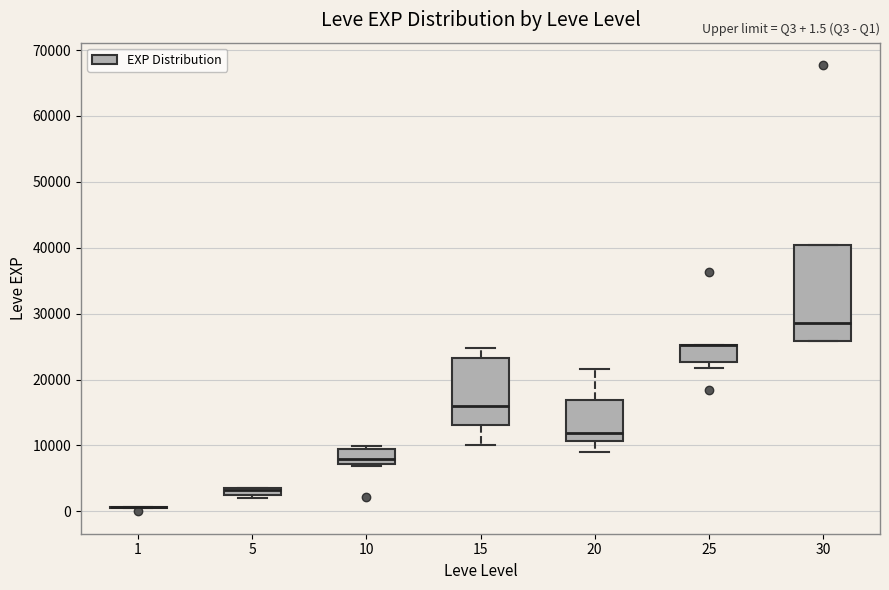

Comparing the boxes themselves (not the whiskers), which one is the tallest?

30